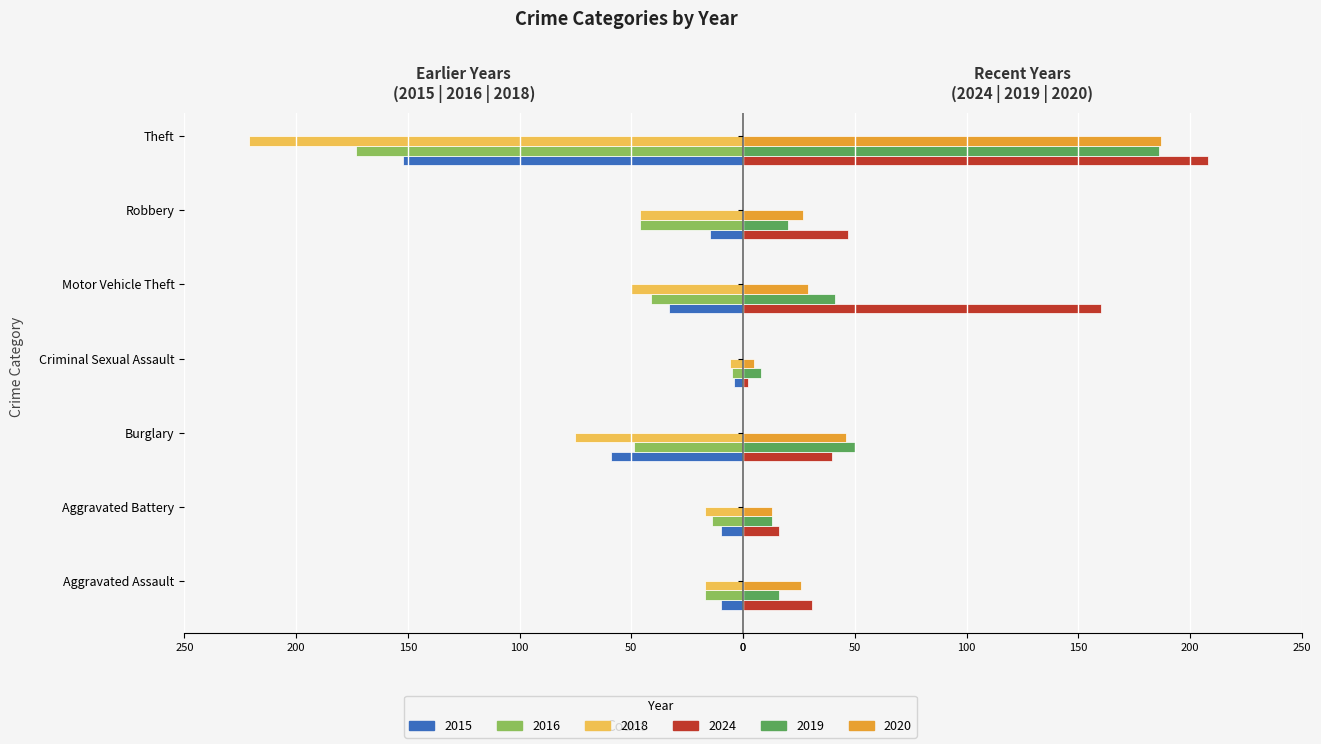

Reading left to right, transcribe all the data shown in this chart.

2015: Aggravated Assault=-10	Aggravated Battery=-10	Burglary=-59	Criminal Sexual Assault=-4	Motor Vehicle Theft=-33	Robbery=-15	Theft=-152
2016: Aggravated Assault=-17	Aggravated Battery=-14	Burglary=-49	Criminal Sexual Assault=-5	Motor Vehicle Theft=-41	Robbery=-46	Theft=-173
2018: Aggravated Assault=-17	Aggravated Battery=-17	Burglary=-75	Criminal Sexual Assault=-6	Motor Vehicle Theft=-50	Robbery=-46	Theft=-221
2024: Aggravated Assault=31	Aggravated Battery=16	Burglary=40	Criminal Sexual Assault=2	Motor Vehicle Theft=160	Robbery=47	Theft=208
2019: Aggravated Assault=16	Aggravated Battery=13	Burglary=50	Criminal Sexual Assault=8	Motor Vehicle Theft=41	Robbery=20	Theft=186
2020: Aggravated Assault=26	Aggravated Battery=13	Burglary=46	Criminal Sexual Assault=5	Motor Vehicle Theft=29	Robbery=27	Theft=187